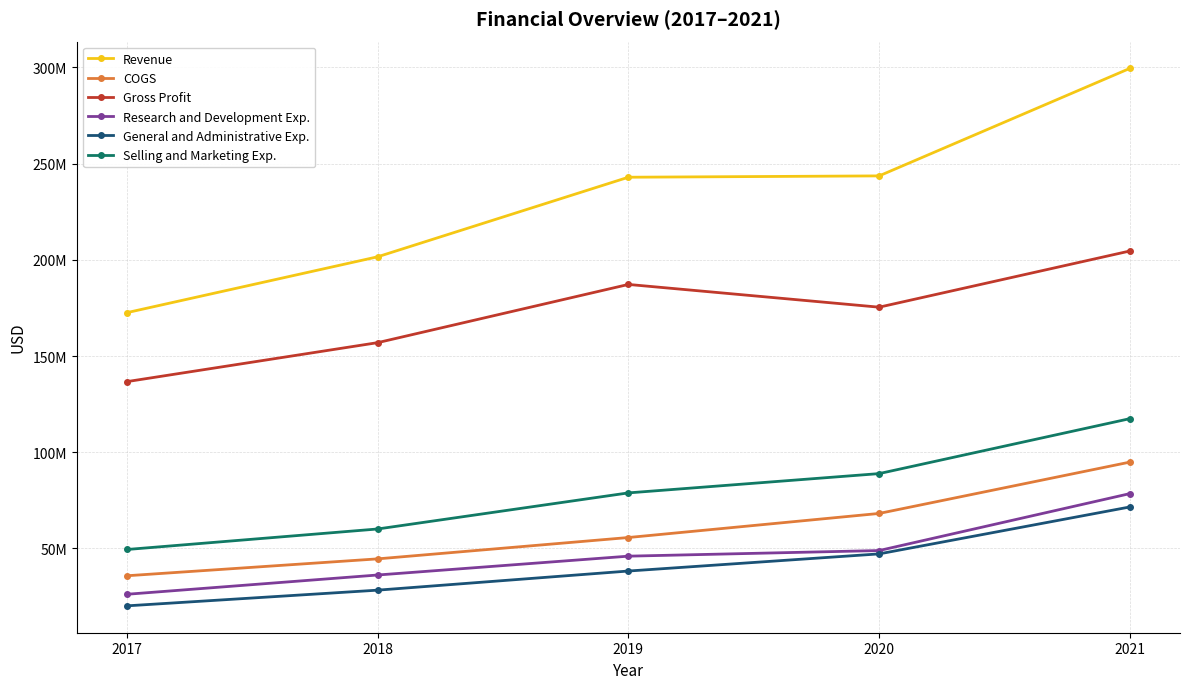

Reading right to left, extract all data points from this chart.

Revenue: 2021=299449000	2020=243589000	2019=242898000	2018=201562000	2017=172539000
COGS: 2021=94882000	2020=68211000	2019=55704000	2018=44611000	2017=35835000
Gross Profit: 2021=204567000	2020=175378000	2019=187194000	2018=156951000	2017=136704000
Research and Development Exp.: 2021=78512000	2020=48934000	2019=46016000	2018=36229000	2017=26215000
General and Administrative Exp.: 2021=71581000	2020=47198000	2019=38293000	2018=28355000	2017=20202000
Selling and Marketing Exp.: 2021=117459000	2020=88910000	2019=78889000	2018=60140000	2017=49481000